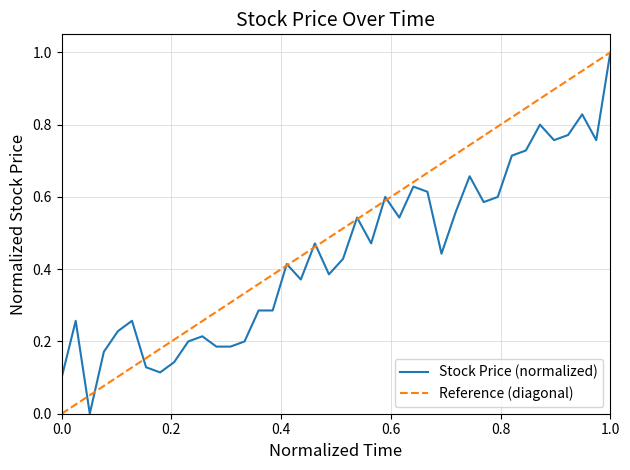

Is it true that the value at 20210709 is 0.8?

False